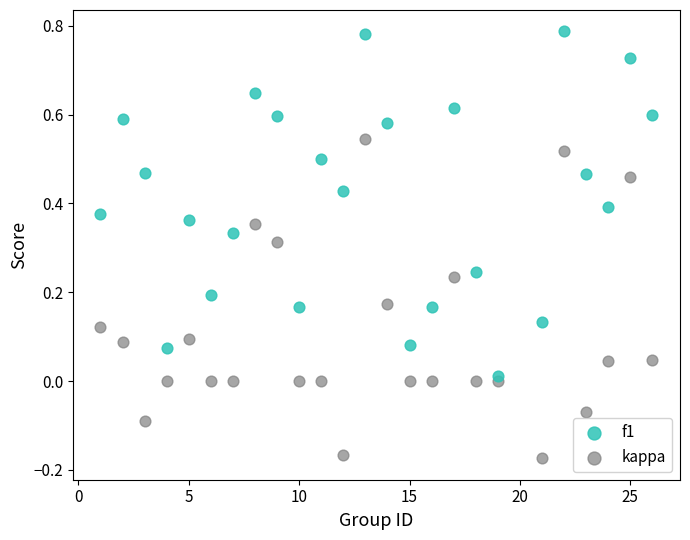

What is the X range (max minus min) for the scatter plot?

25.0